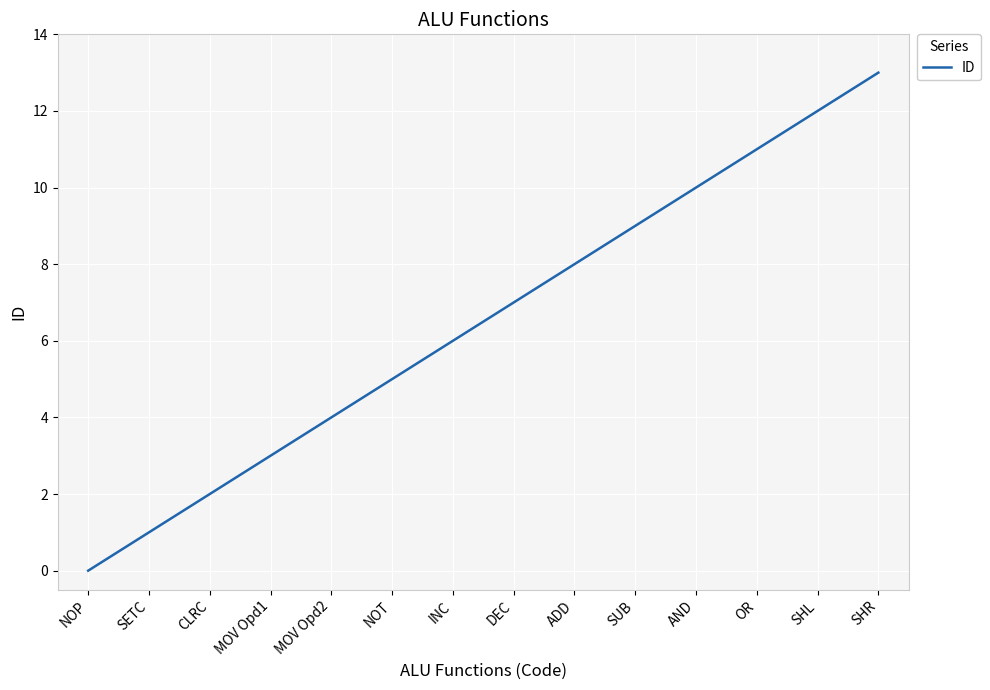

Which category has the lowest value across all series?

NOP